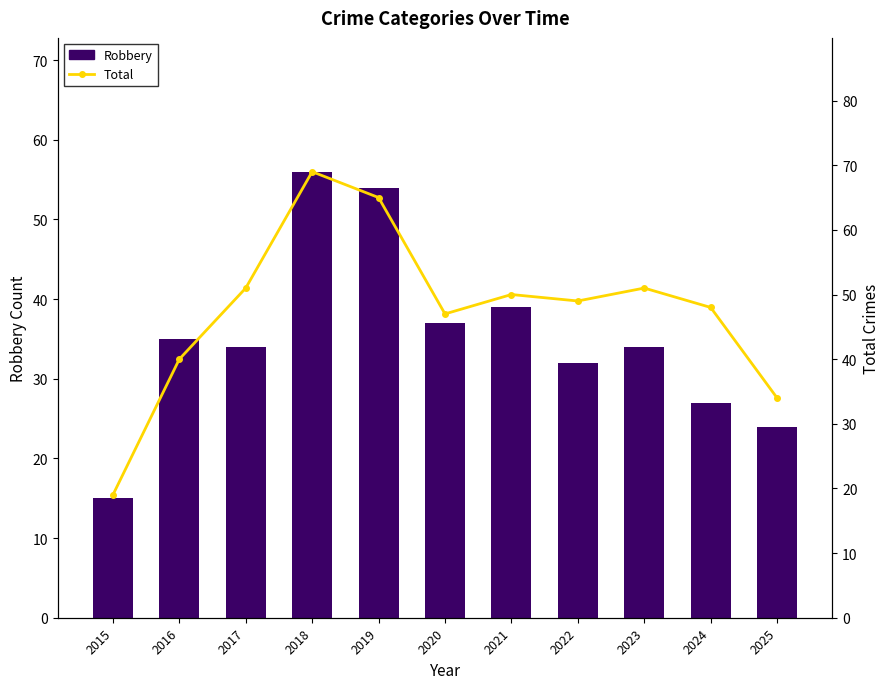

Which series has the largest total across all categories?

Total